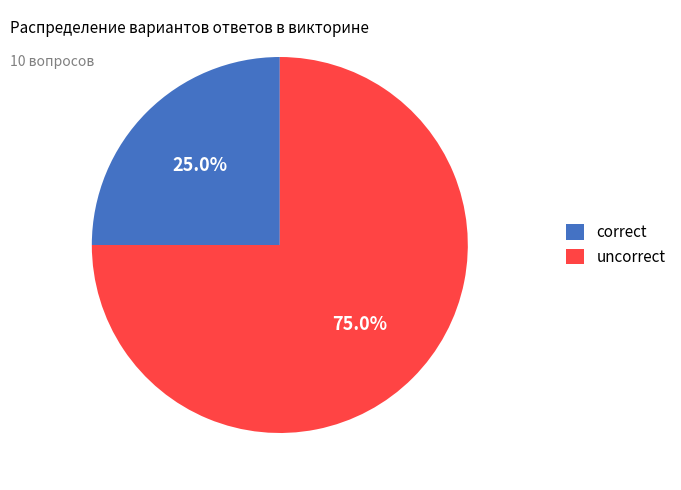

How many segments does this pie chart have?

2